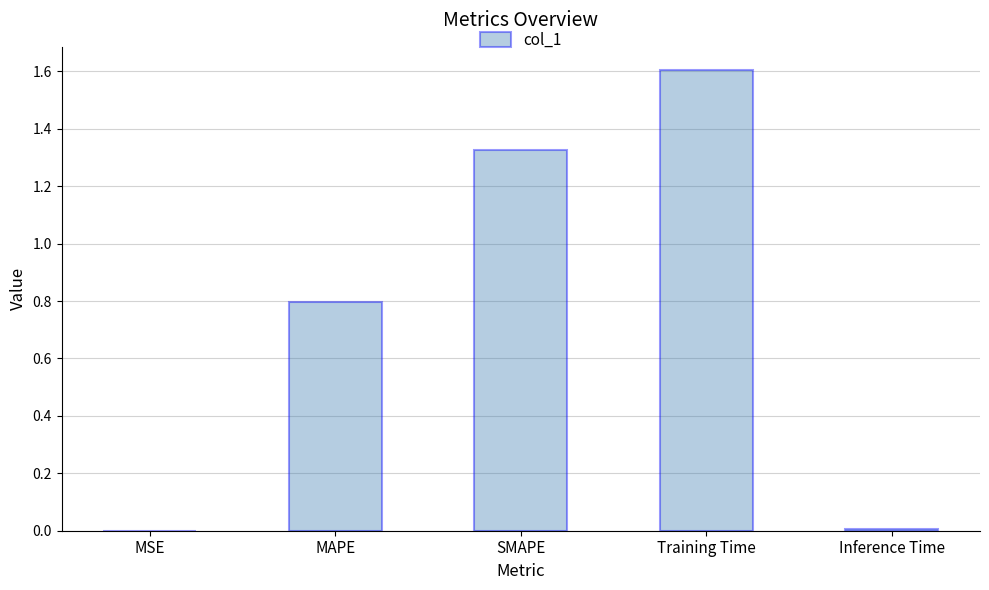

What is the ratio of the value at SMAPE to the value at Training Time?

0.8